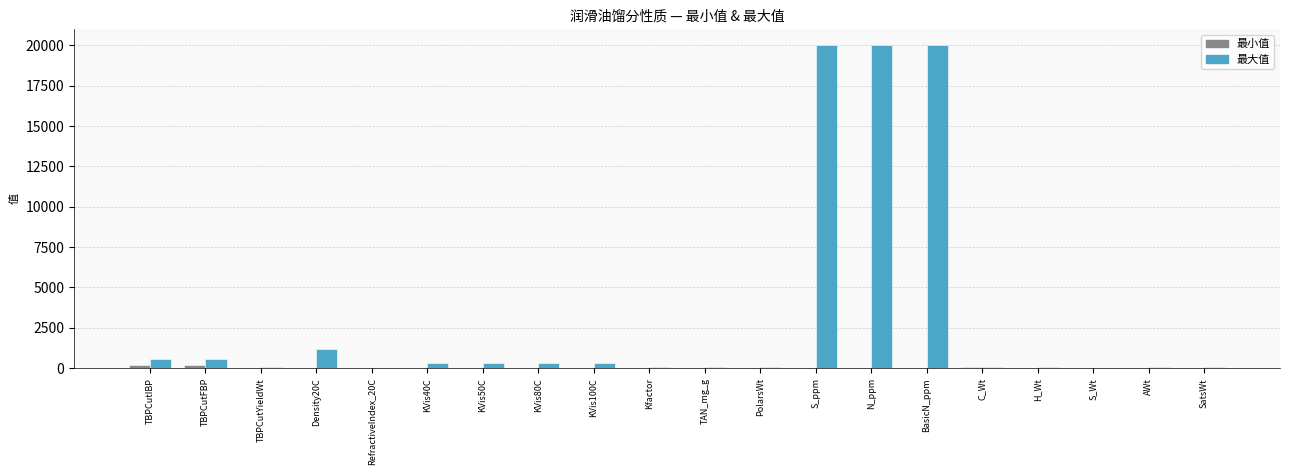

What is the greatest value displayed?

20000